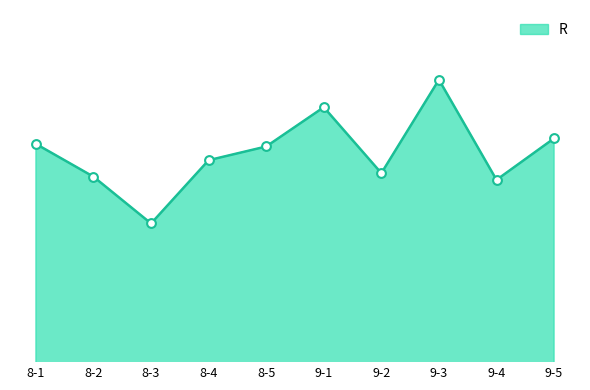

What is the change in value from 8-2 to 9-2?

+0.7